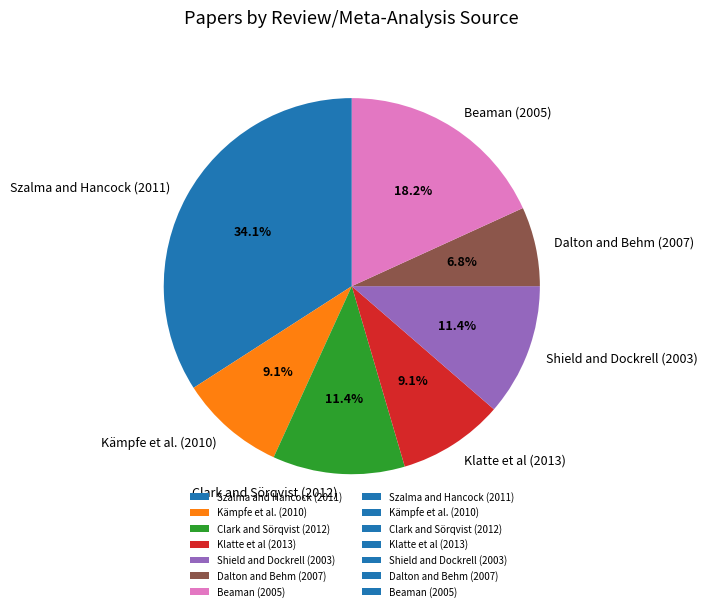

To the nearest percent, what portion does Clark and Sörqvist (2012) represent?

11%